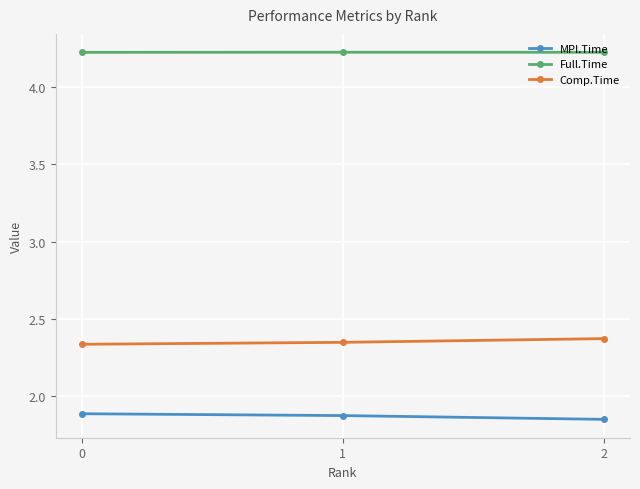

What is the value of the Full.Time point at the 3rd from the left?

4.2